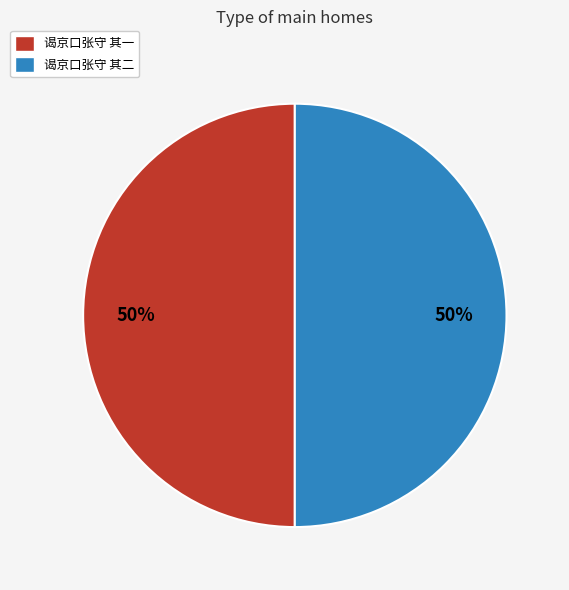

How many slices are in this pie chart?

2